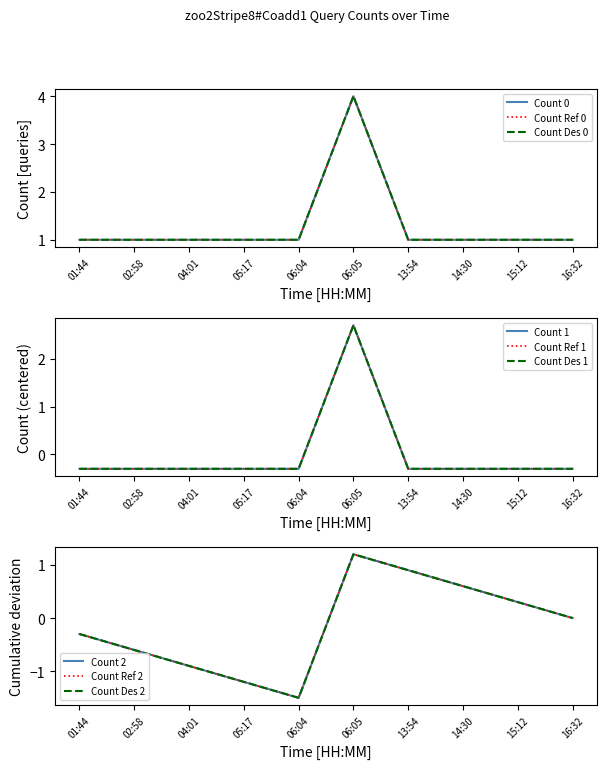

At which category does Count Ref reach its first local peak?

06:05